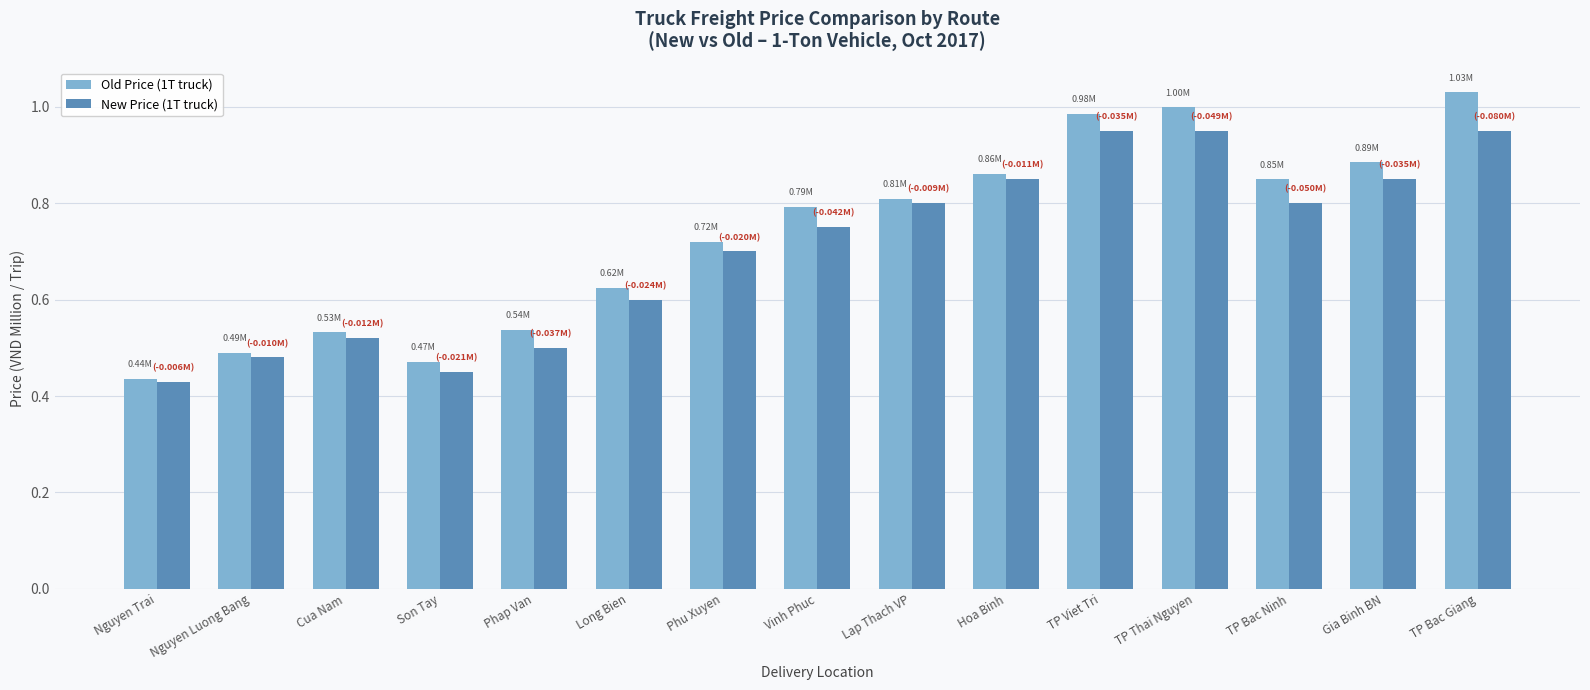

At how many categories does at least one series exceed 0?

15